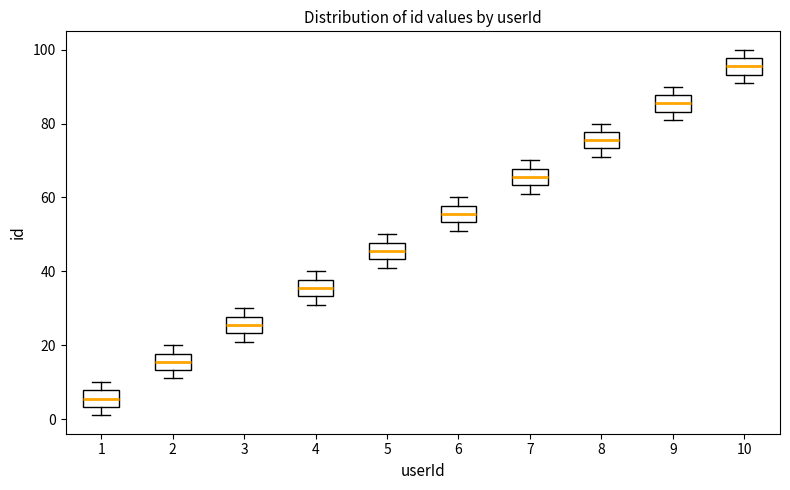

Where does the lower whisker of the box at x = 7 end on the y-axis? The values are not printed on the chart, so give them approximately, as read against the axis.

62